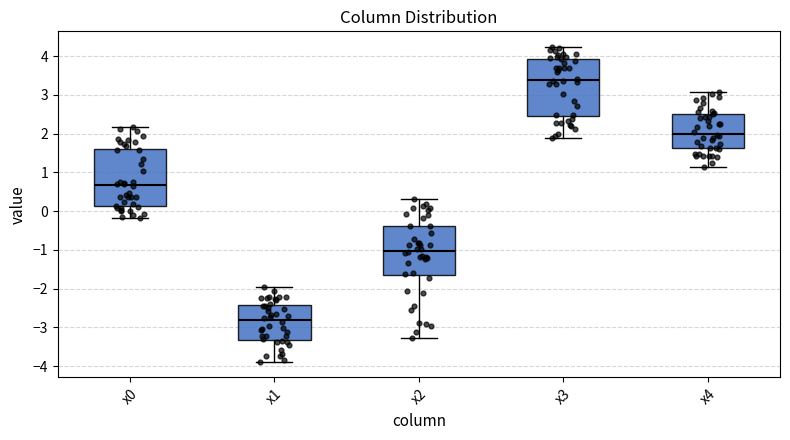

Reading left to right, read every box against the y-axis: the position of its median line, the range the box covers, and the ends of its whiskers. The values are not printed on the chart, so give them approximately, as read against the axis.

x0: median 0.7, box 0.1 to 1.6, whiskers -0.2 to 2.2
x1: median -2.8, box -3.3 to -2.4, whiskers -3.9 to -2.0
x2: median -1.0, box -1.6 to -0.4, whiskers -3.3 to 0.3
x3: median 3.4, box 2.5 to 3.9, whiskers 1.9 to 4.2
x4: median 2.0, box 1.6 to 2.5, whiskers 1.1 to 3.1